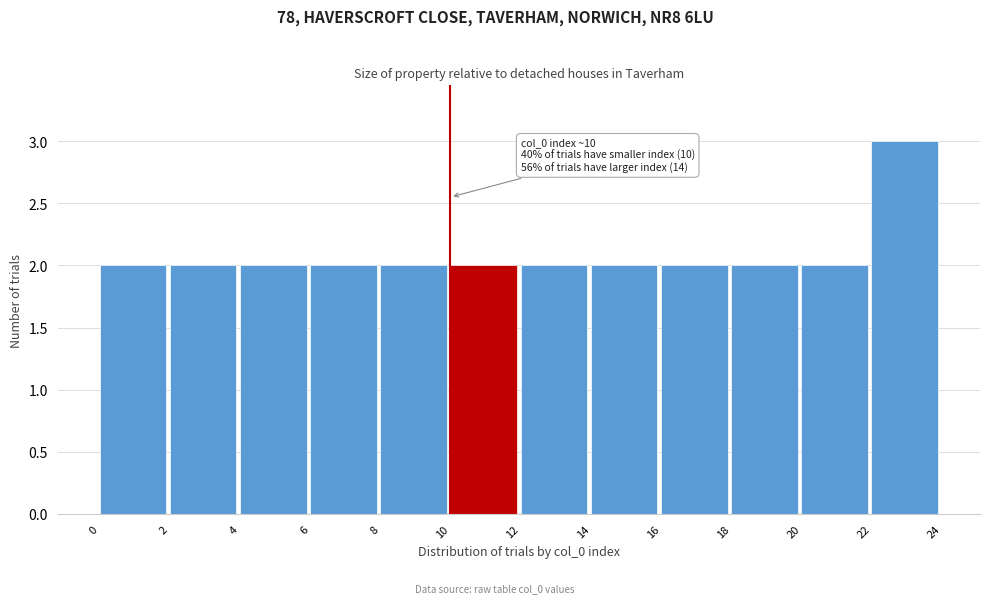

Over which range of the x-axis is the bar tallest?

22 to 24